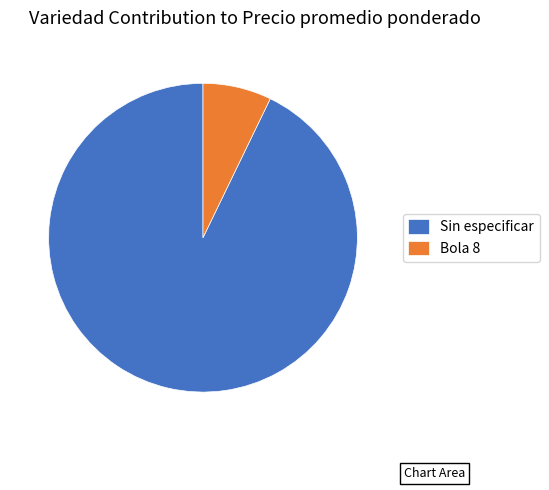

Is there any slice that represents more than half of the pie?

Yes